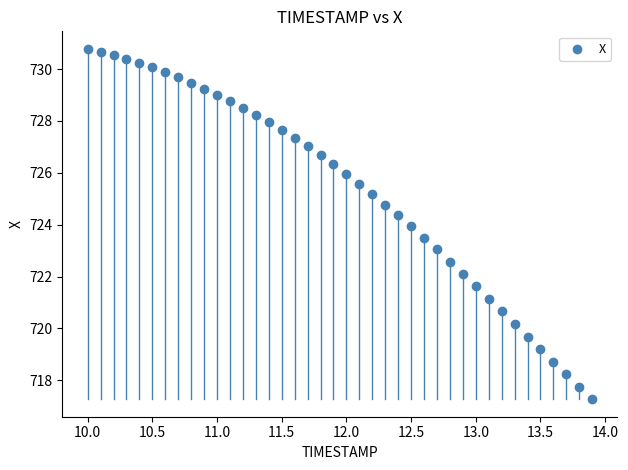

What is the range of X values (max minus min)?

3.9